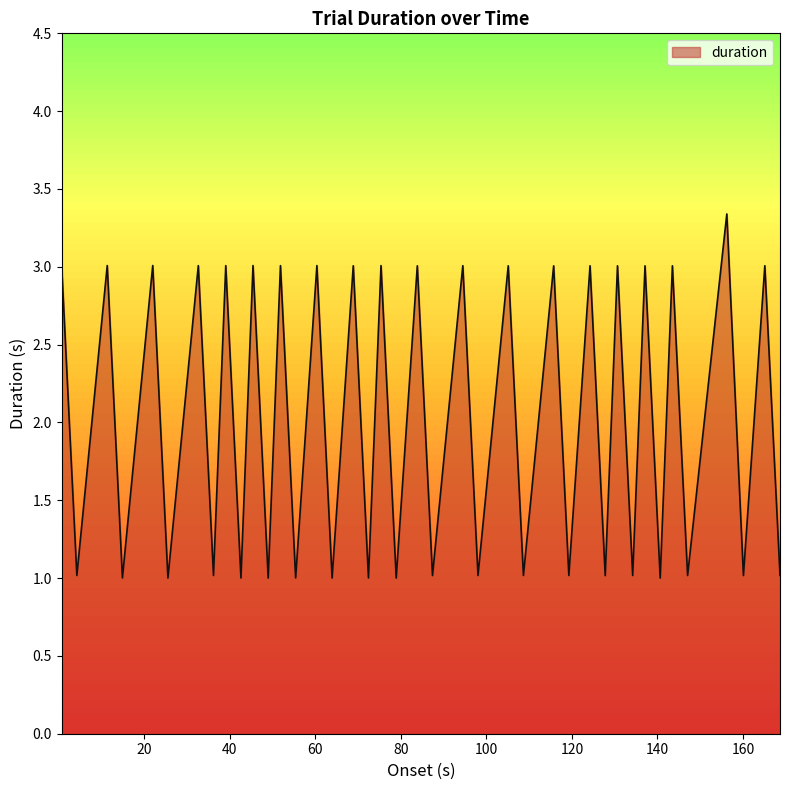

How many interior local peaks (higher than both neighbors) does the data have?

19